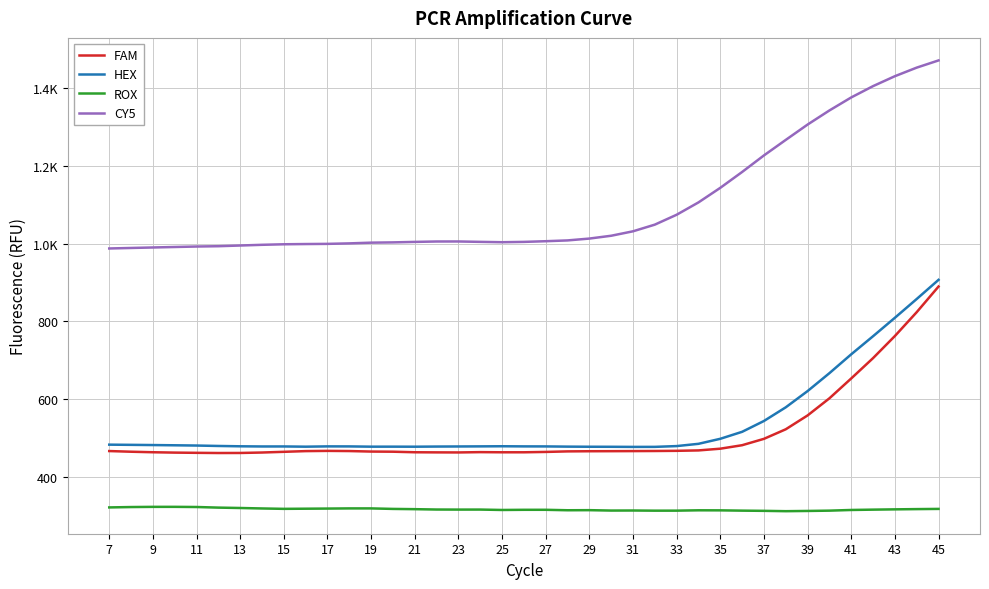

Is this an area chart (filled region under the line)?

No